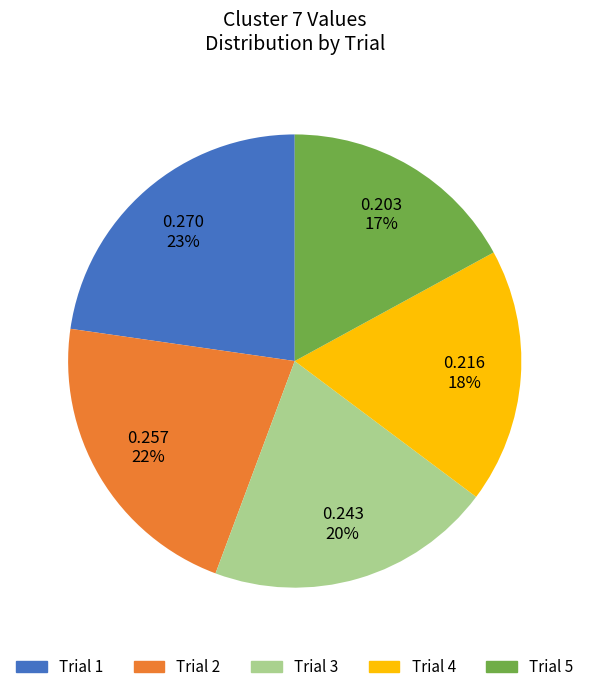

To the nearest percent, what is the difference between the largest and smallest slice percentages?

6%